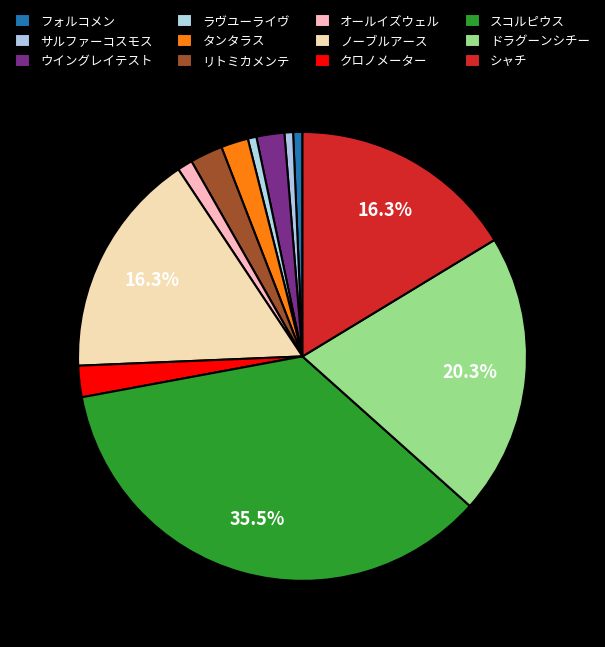

Which category has the smallest portion of the pie?

サルファーコスモス